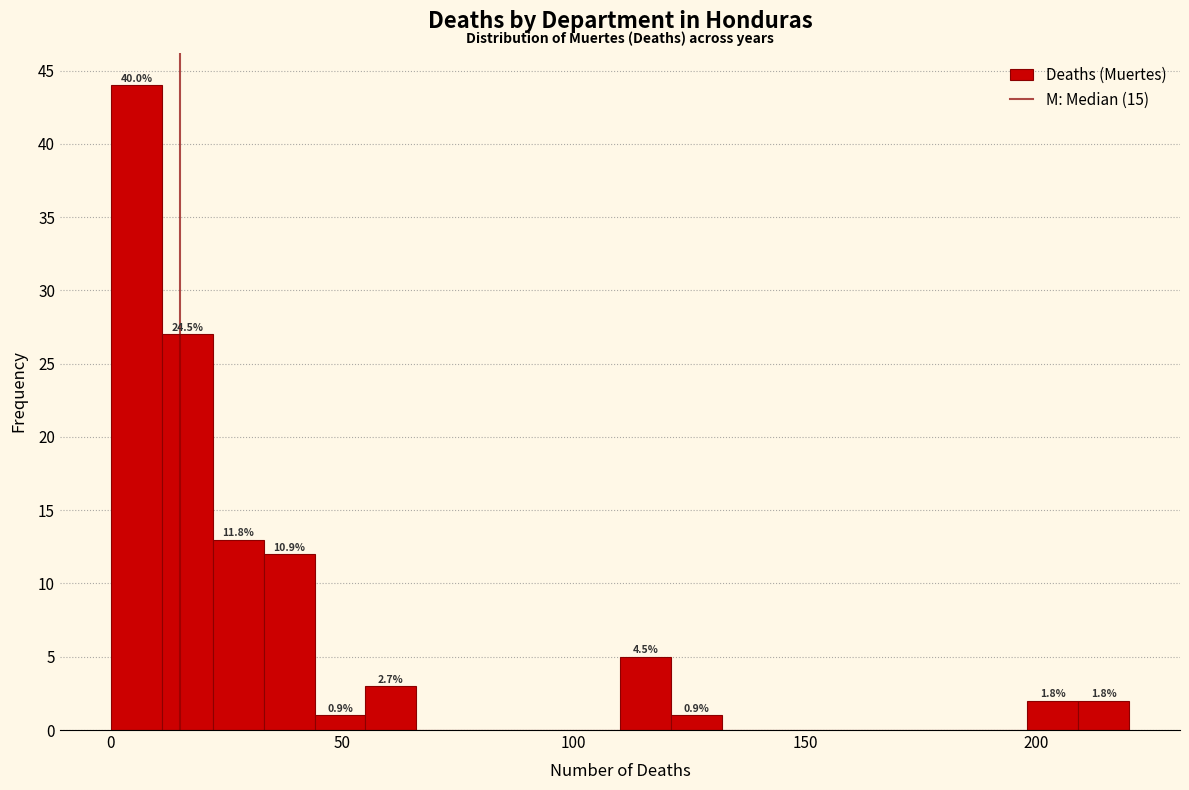

Around what value on the x-axis is the tallest bar? Give the approximate position of its centre, as read against the axis.

5